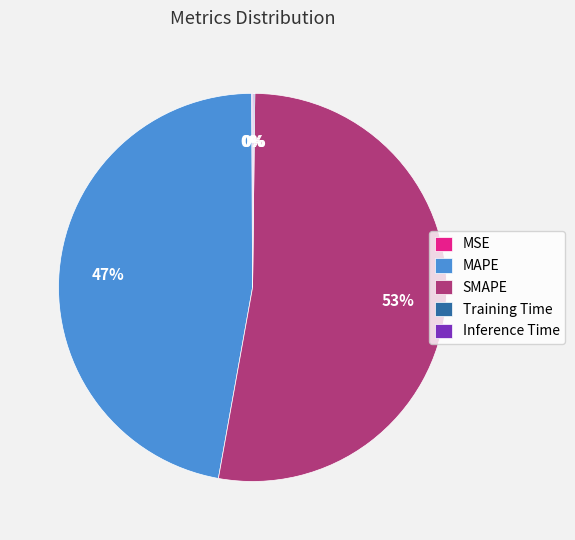

Is it true that MAPE is 47% of the pie?

True